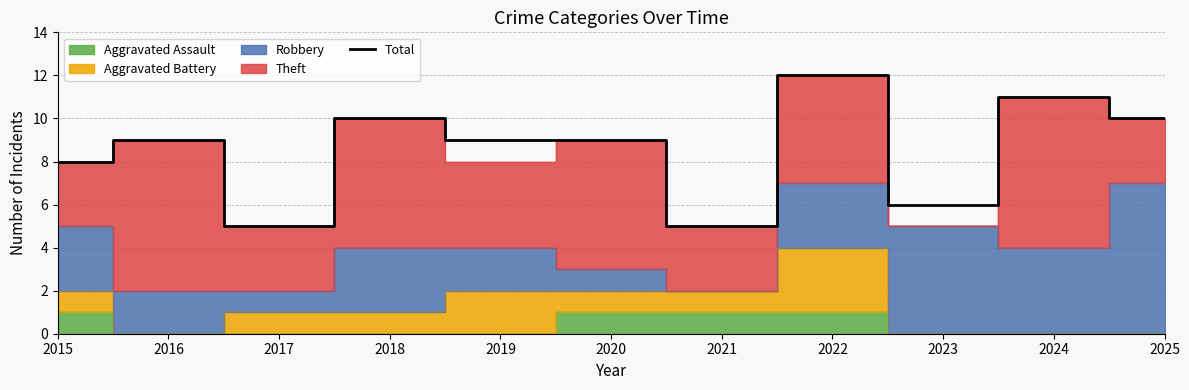

The chart shows a value of 4 at 2020. True or false?

False